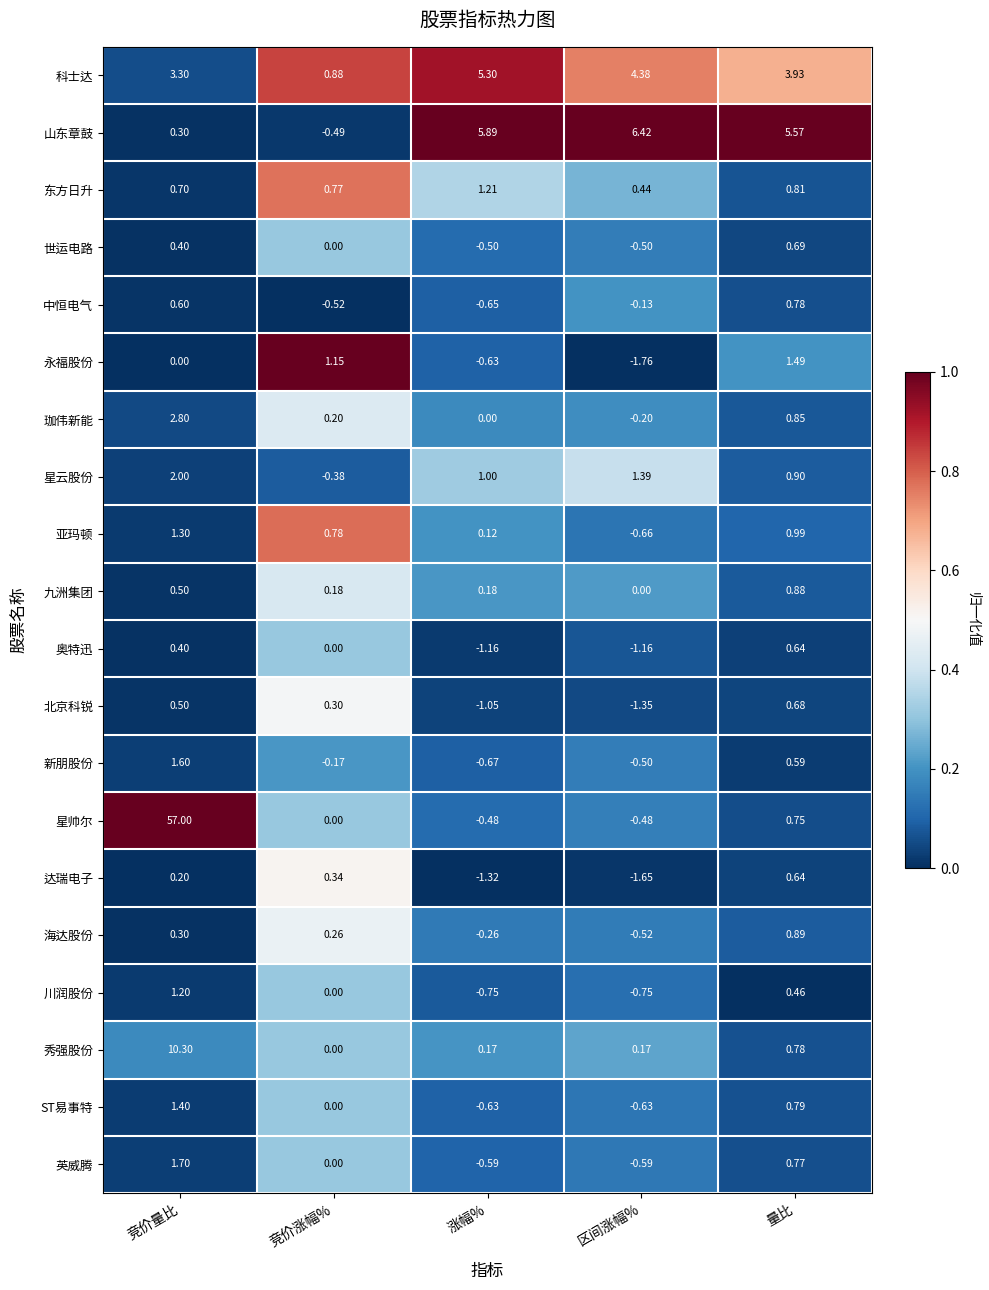

Which category has the highest value in the 珈伟新能 series?

竞价量比